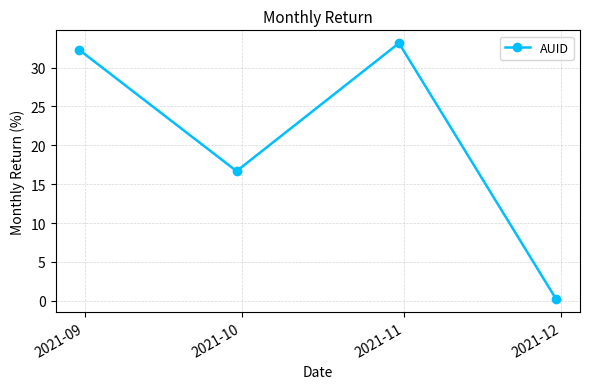

How many interior local valleys (lower than both neighbors) does the data have?

1